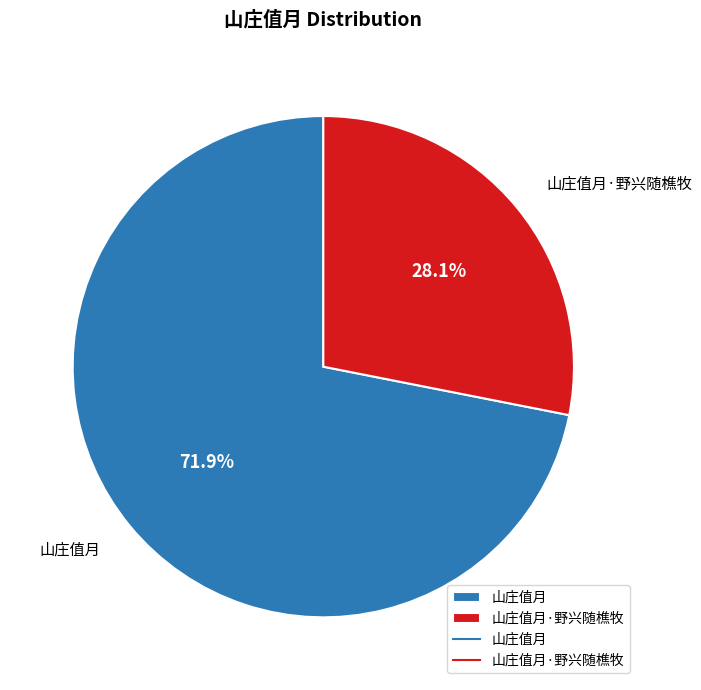

What portion of the pie excludes 山庄值月?

28.1%